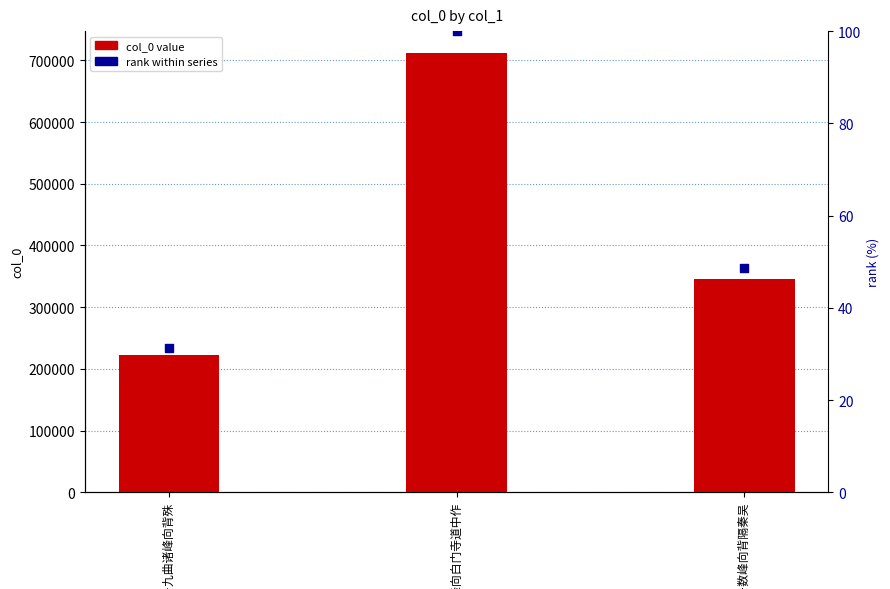

Is the value of rank at 华山·数峰向背隔秦吴 greater than the value of col_0 at 题武夷·九曲诸峰向背殊?

No